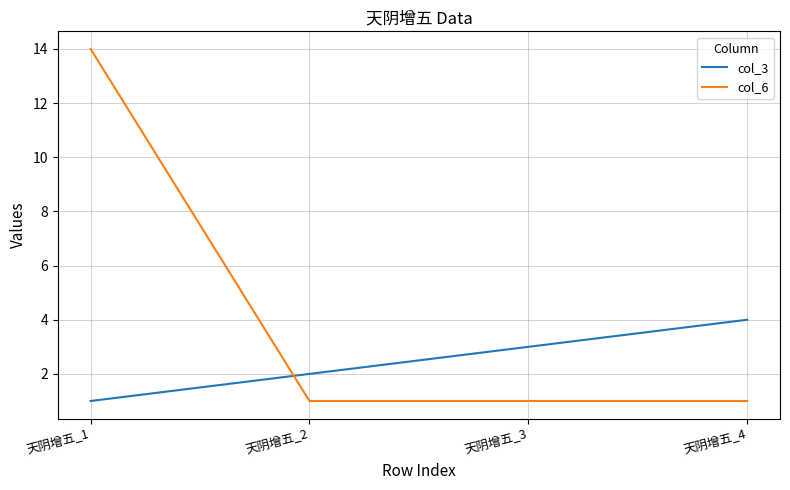

What are all the series names shown in the legend?

col_3, col_6